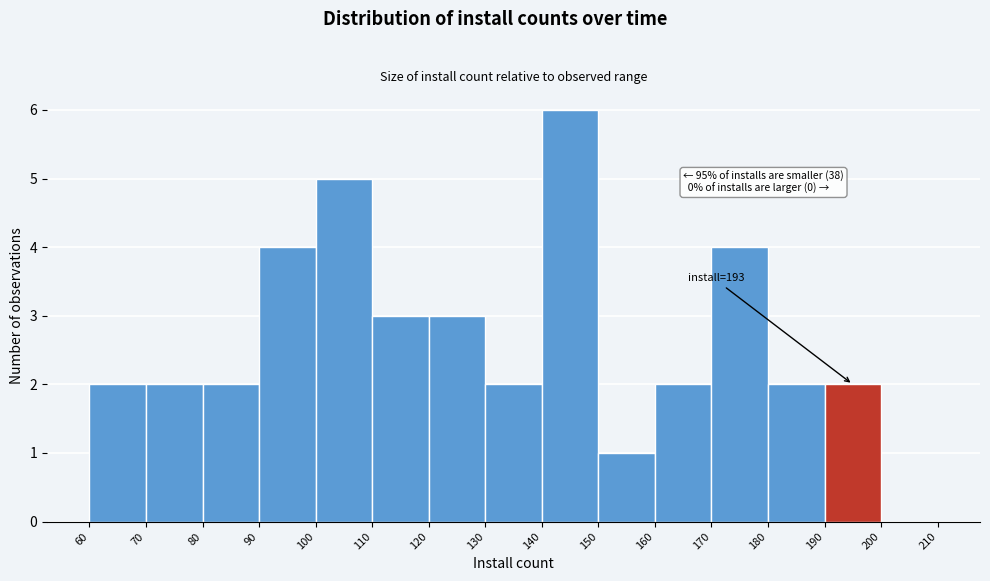

Which range on the x-axis has the tallest bar?

140 to 150